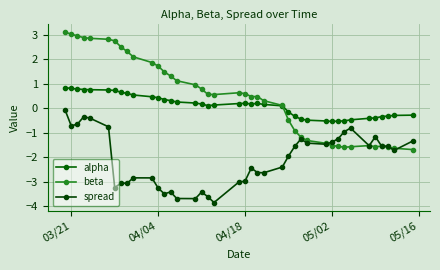

Is this an area chart (filled region under the line)?

No